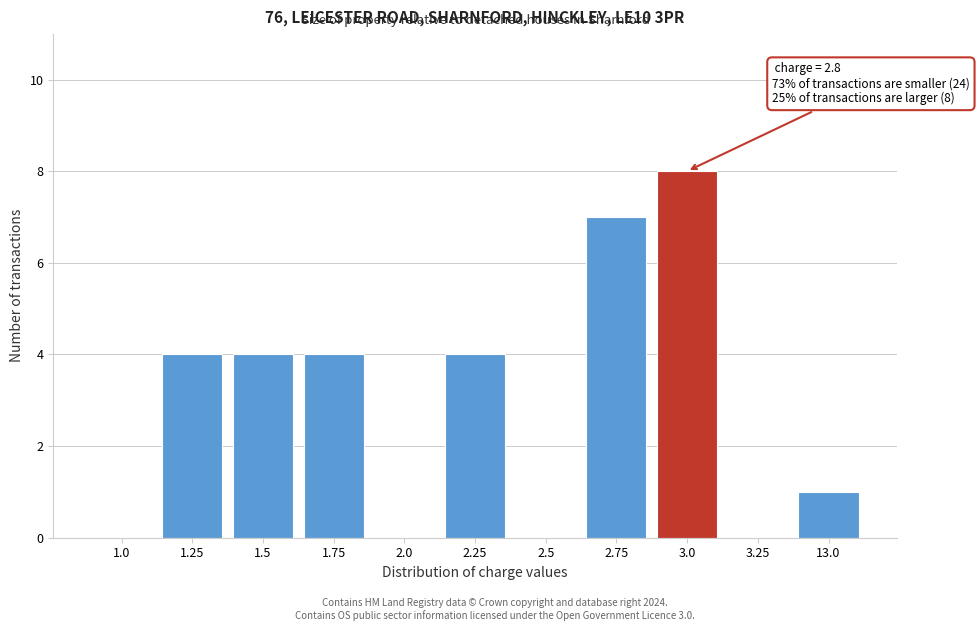

Reading right to left, transcribe all the data shown in this chart.

13.0=1	3.25=0	3.0=8	2.75=7	2.5=0	2.25=4	2.0=0	1.75=4	1.5=4	1.25=4	1.0=0